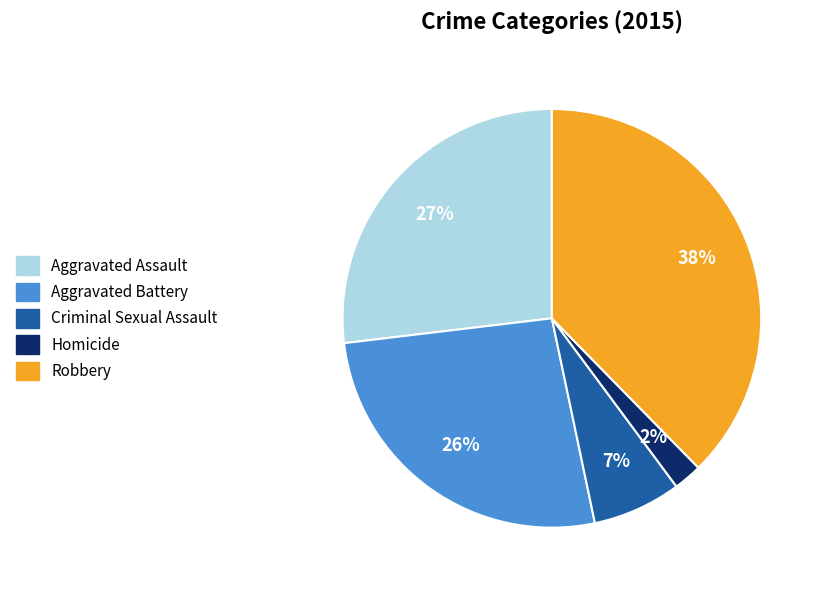

To the nearest percent, what portion does Aggravated Assault represent?

27%